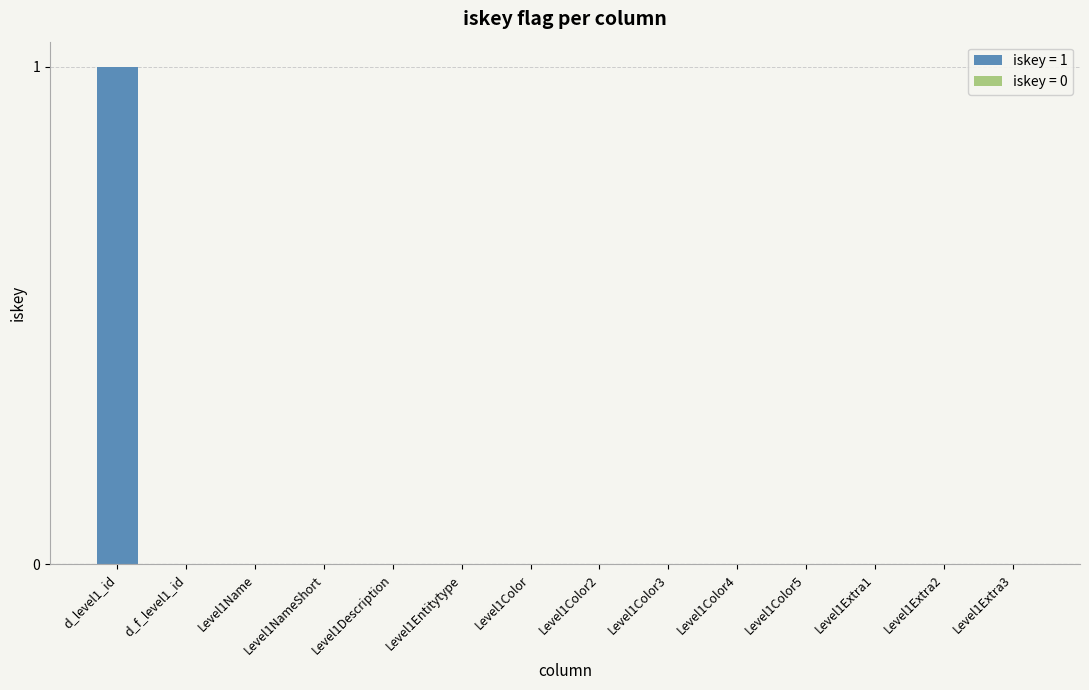

Count the number of categories in the chart.

14